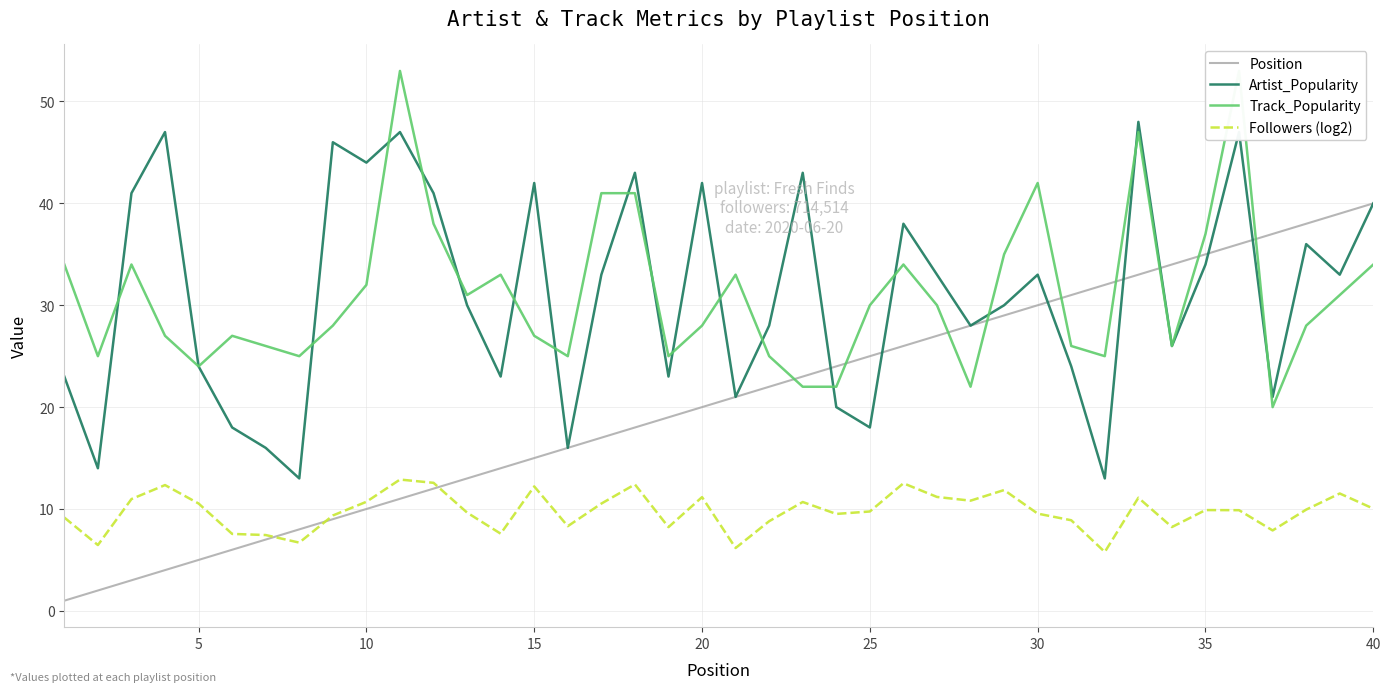

The value of Followers (log2) at 40 is 10.0. True or false?

True